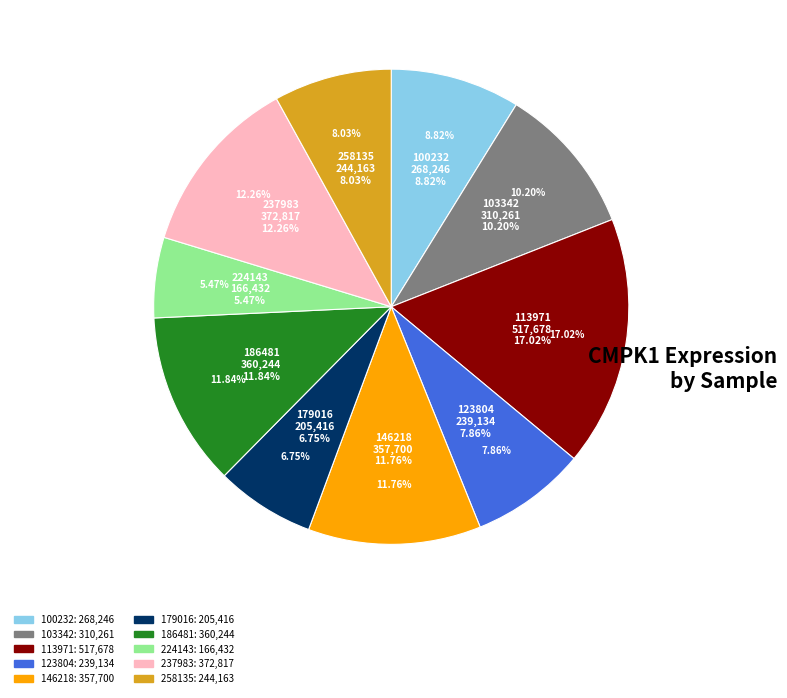

What is the largest slice in the pie chart?

113971